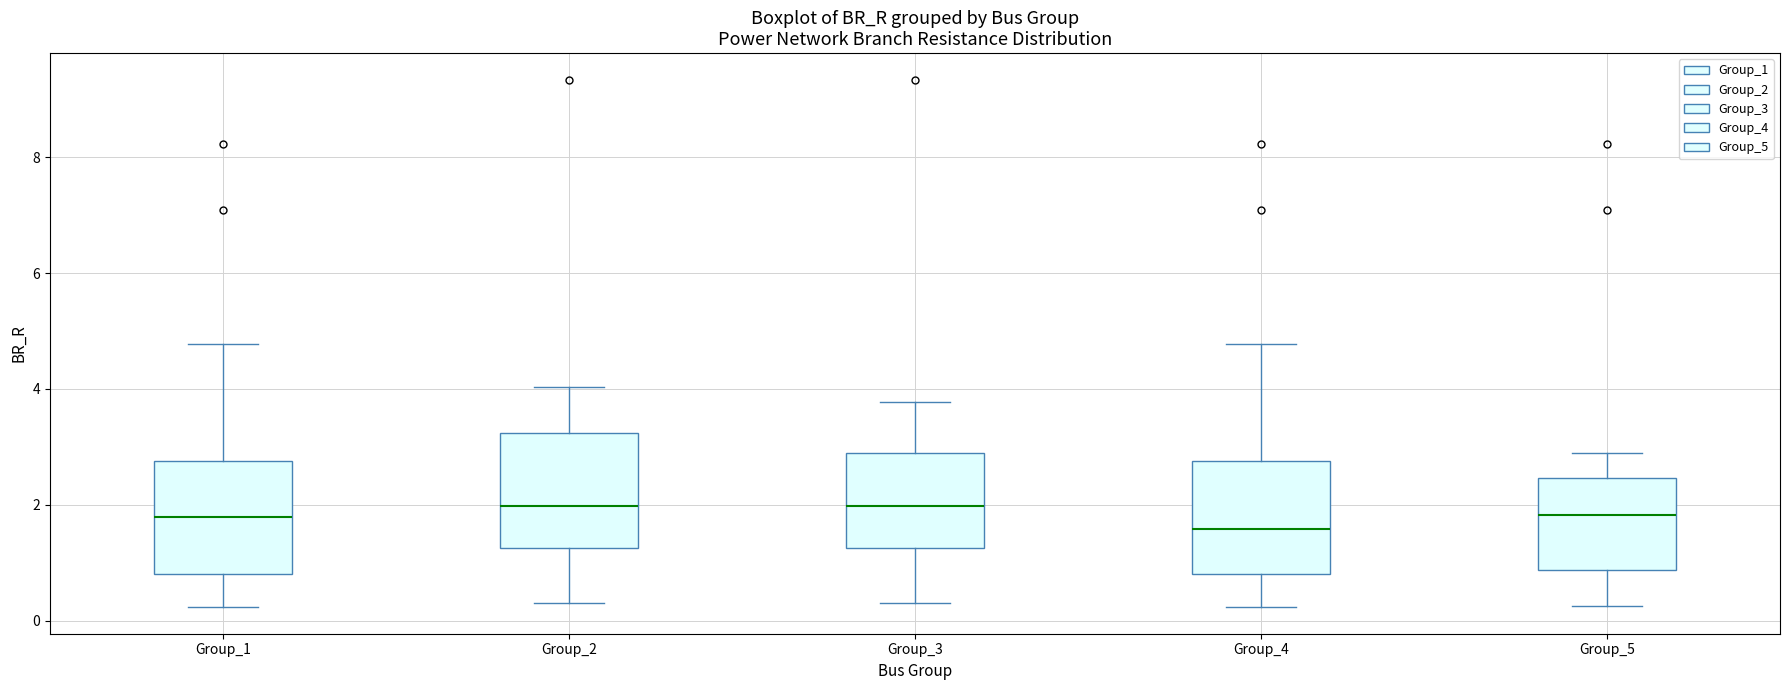

Reading left to right, read every box against the y-axis: the position of its median line, the range the box covers, and the ends of its whiskers. The values are not printed on the chart, so give them approximately, as read against the axis.

Group_1: median 1.8, box 0.8 to 2.8, whiskers 0.2 to 4.8
Group_2: median 2.0, box 1.2 to 3.2, whiskers 0.4 to 4.0
Group_3: median 2.0, box 1.2 to 2.8, whiskers 0.4 to 3.8
Group_4: median 1.6, box 0.8 to 2.8, whiskers 0.2 to 4.8
Group_5: median 1.8, box 0.8 to 2.4, whiskers 0.2 to 2.8